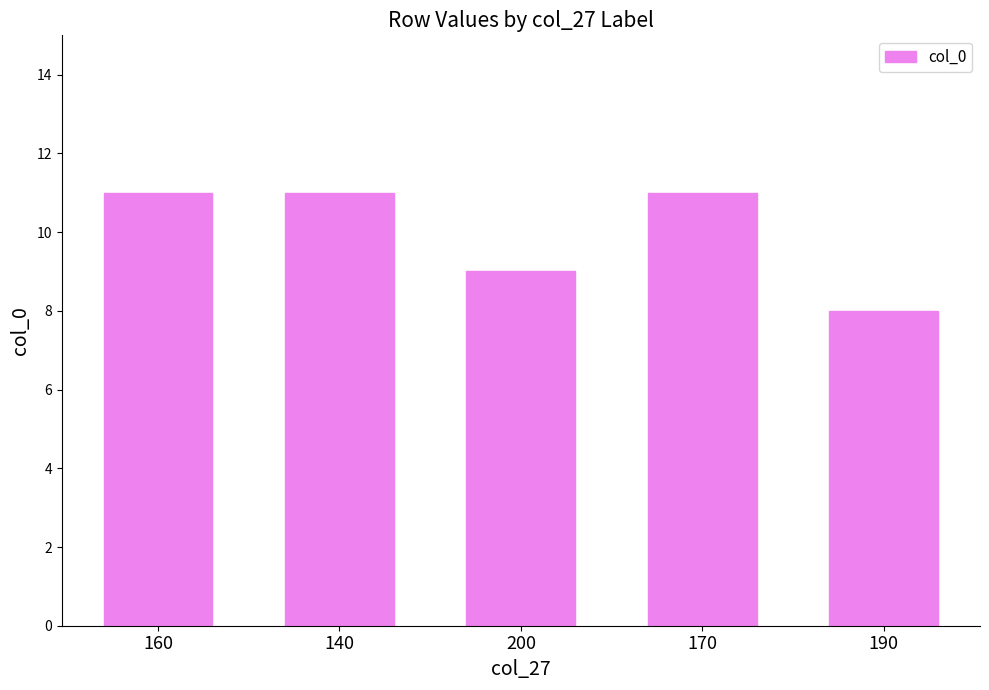

What is the change in value from 170 to 190?

-3